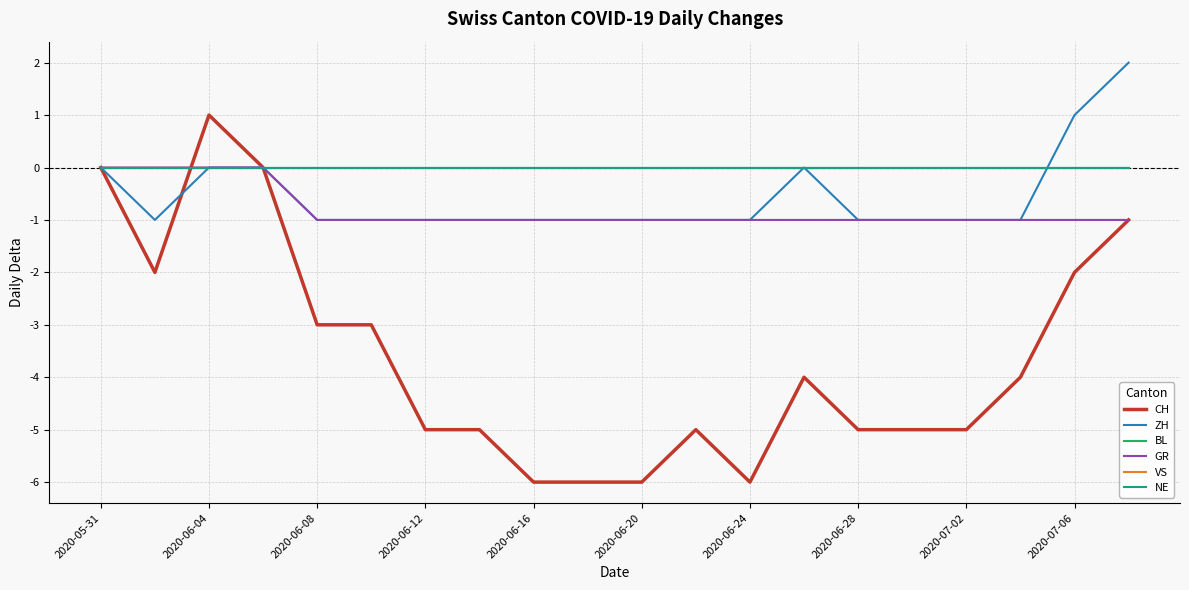

Reading right to left, what are all the values shown in this chart?

CH: -1	-2	-4	-5	-5	-5	-4	-6	-5	-6	-6	-6	-5	-5	-3	-3	0	1	-2	0
ZH: 2	1	-1	-1	-1	-1	0	-1	-1	-1	-1	-1	-1	-1	-1	-1	0	0	-1	0
BL: 0	0	0	0	0	0	0	0	0	0	0	0	0	0	0	0	0	0	0	0
GR: -1	-1	-1	-1	-1	-1	-1	-1	-1	-1	-1	-1	-1	-1	-1	-1	0	0	0	0
VS: 0	0	0	0	0	0	0	0	0	0	0	0	0	0	0	0	0	0	0	0
NE: 0	0	0	0	0	0	0	0	0	0	0	0	0	0	0	0	0	0	0	0